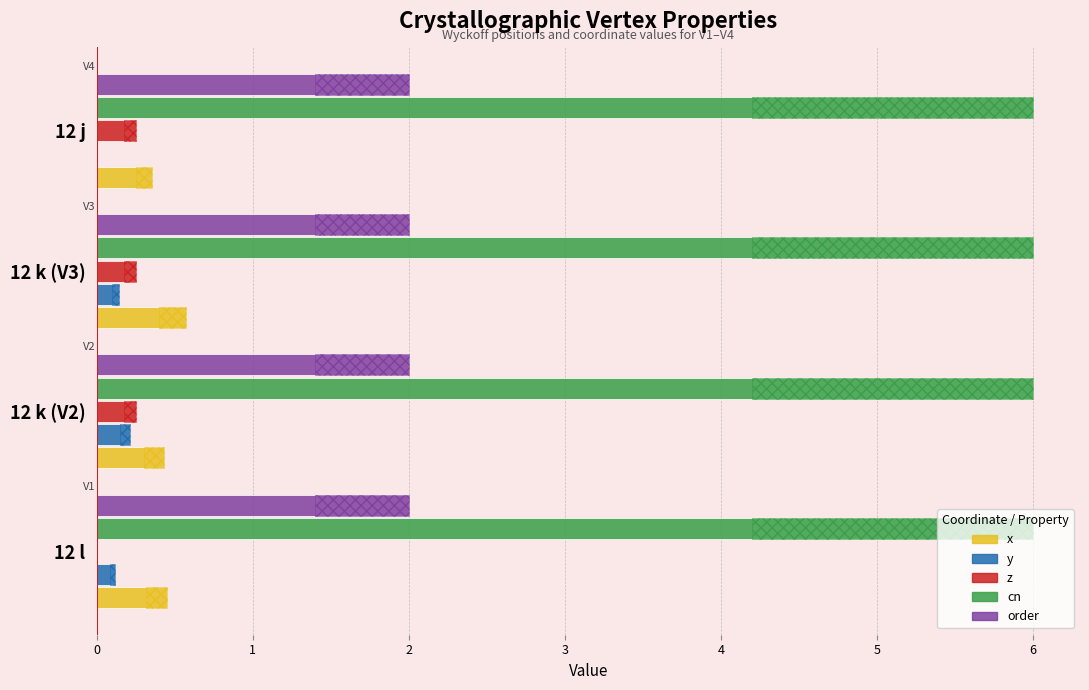

How many bars are there in total?

20